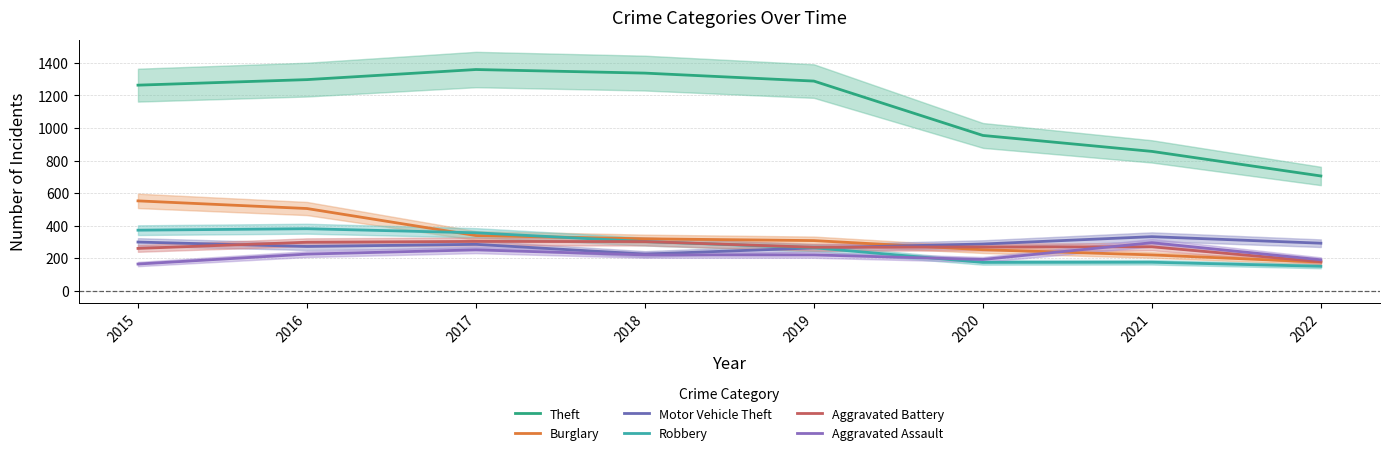

The Aggravated Assault series shows 164 at 2015. True or false?

True